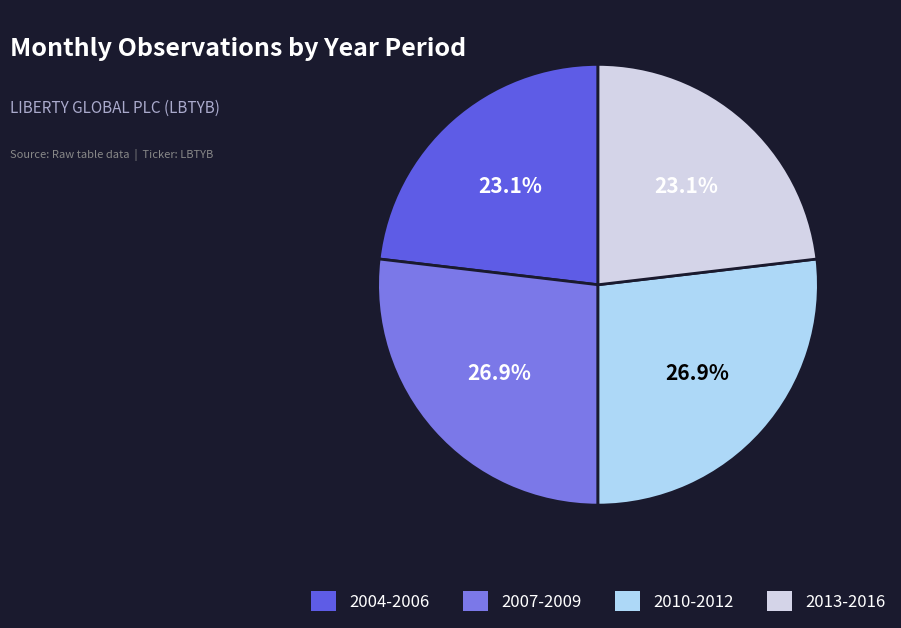

Is there any slice that represents more than half of the pie?

No